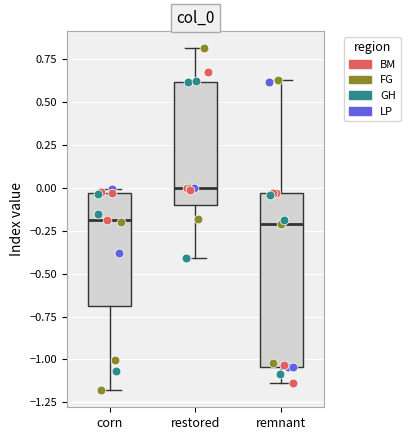

Where does the upper whisker of the box for remnant end on the y-axis? The values are not printed on the chart, so give them approximately, as read against the axis.

0.65